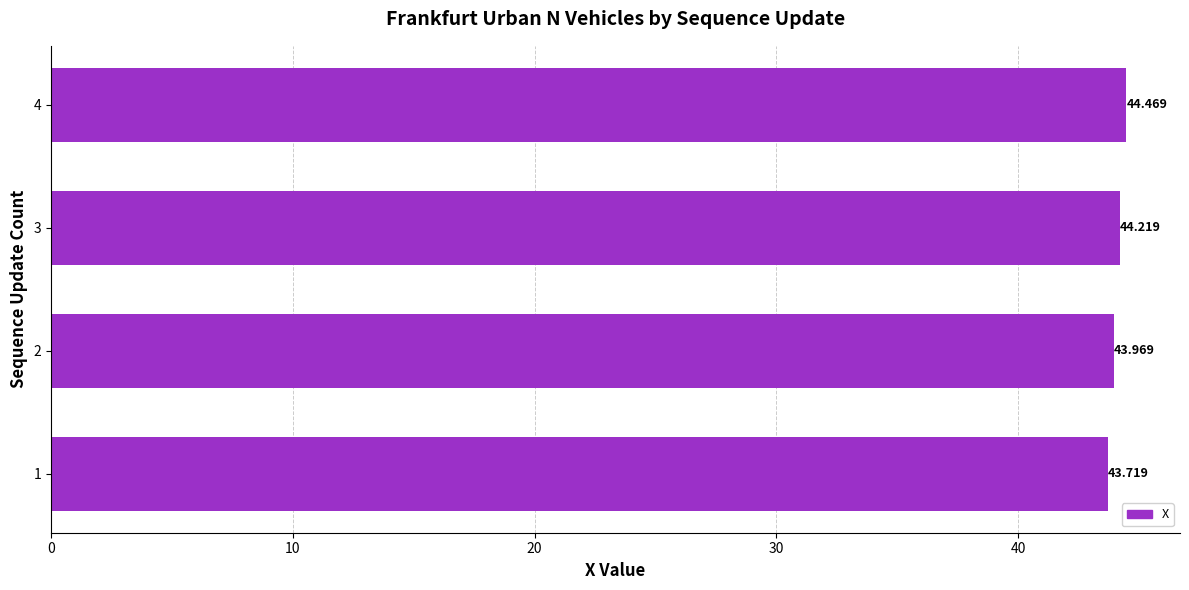

Are the bars horizontal?

Yes